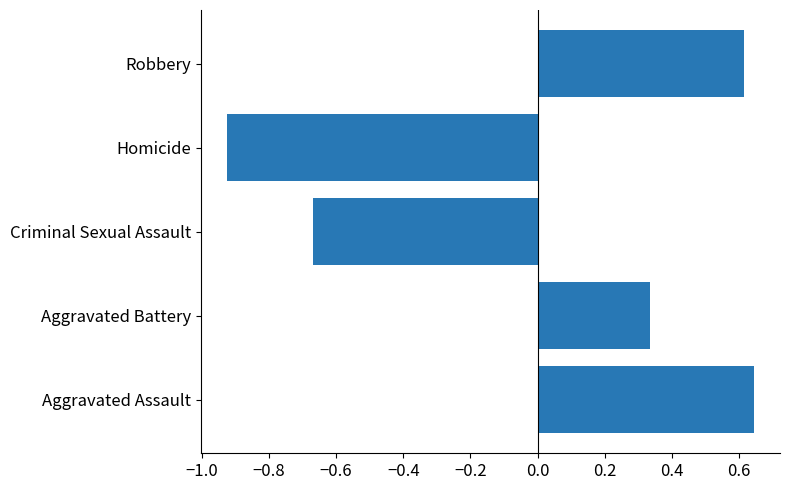

Rank the categories by value from highest to lowest.

Aggravated Assault, Robbery, Aggravated Battery, Criminal Sexual Assault, Homicide